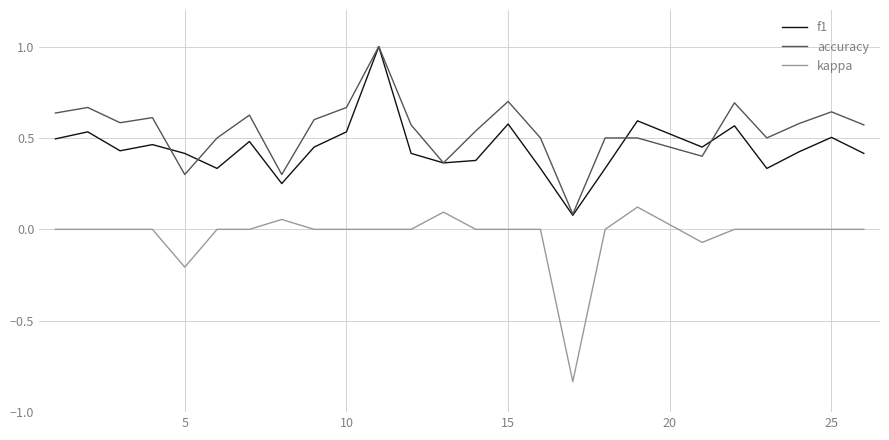

What are all the series names shown in the legend?

f1, accuracy, kappa